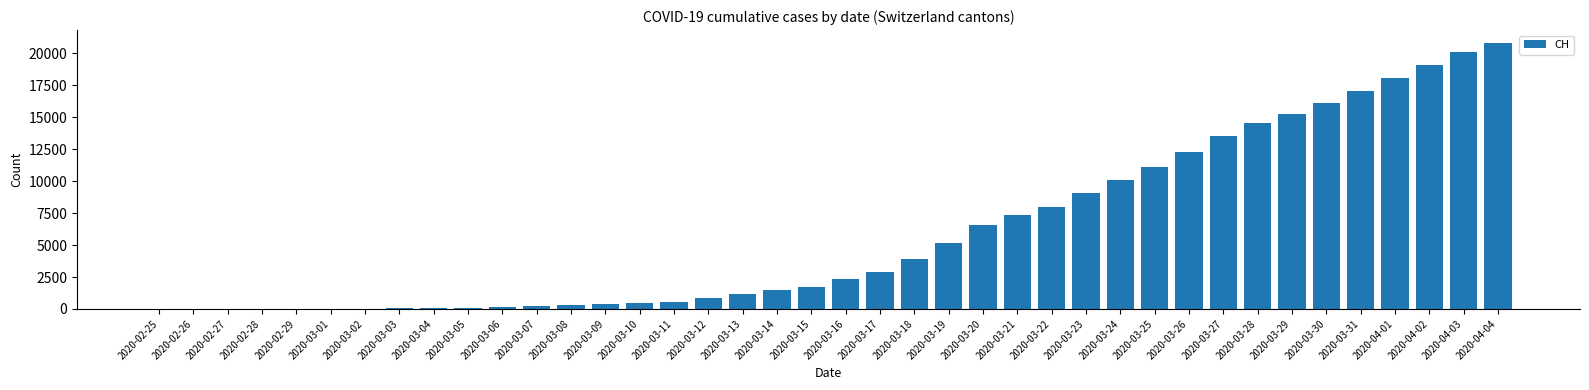

Are the bars horizontal?

No